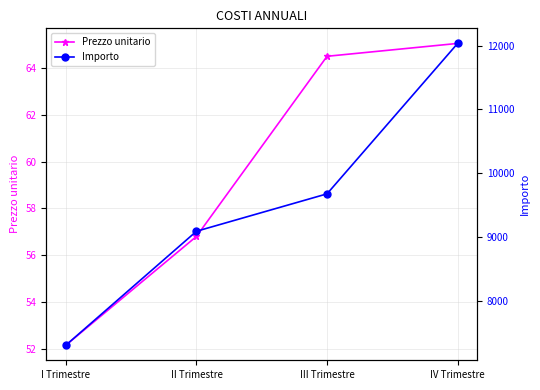

True or false: Importo and Prezzo unitario cross at least once.

False